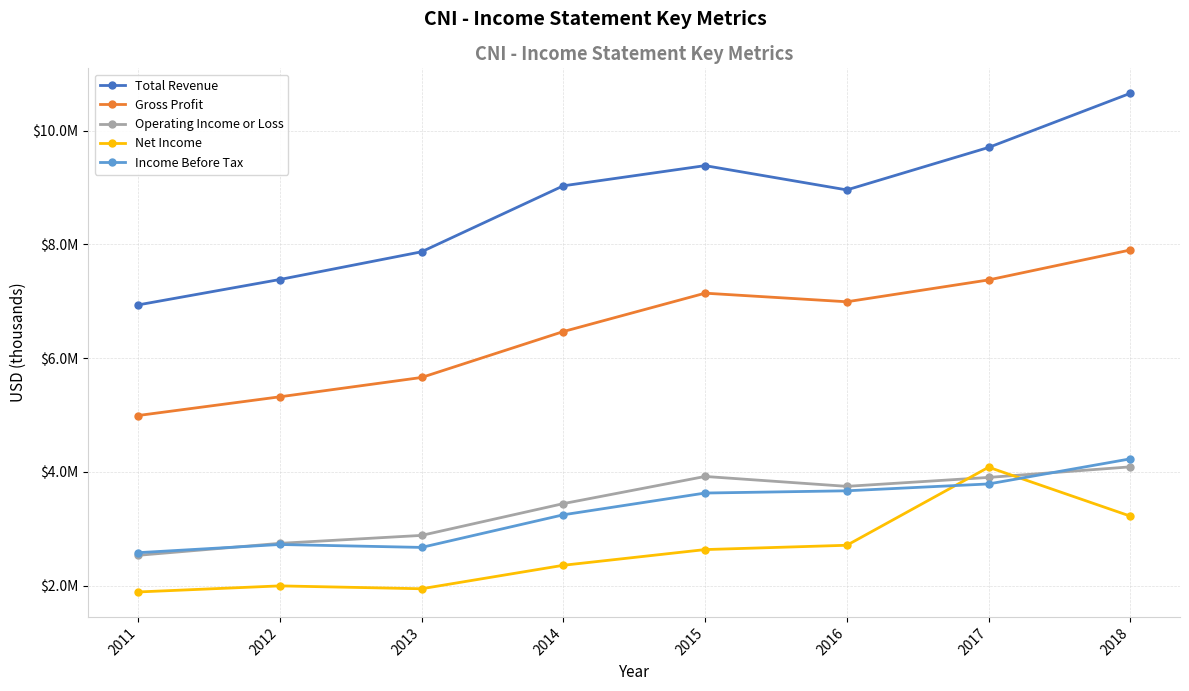

Which series has the widest spread of values?

Total Revenue